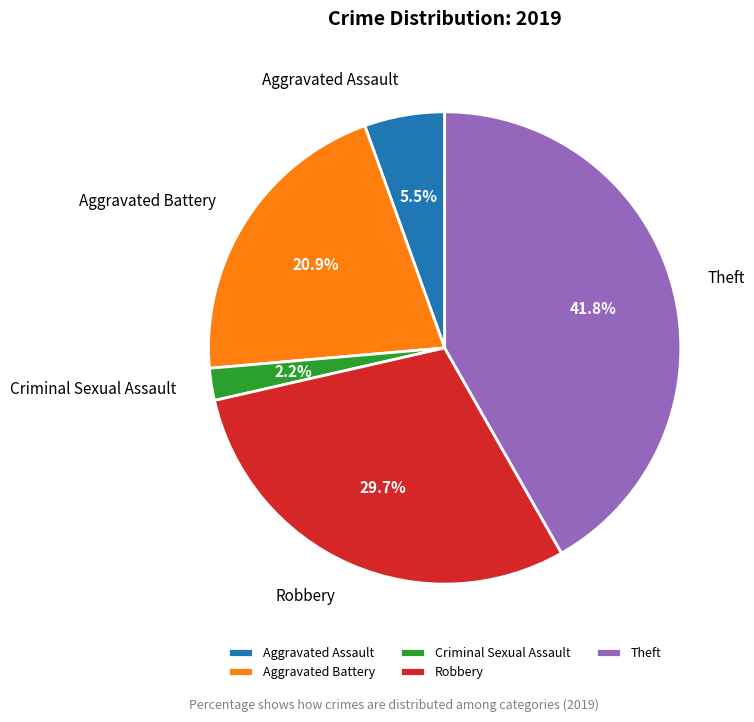

What portion of the pie excludes Robbery?

70.3%